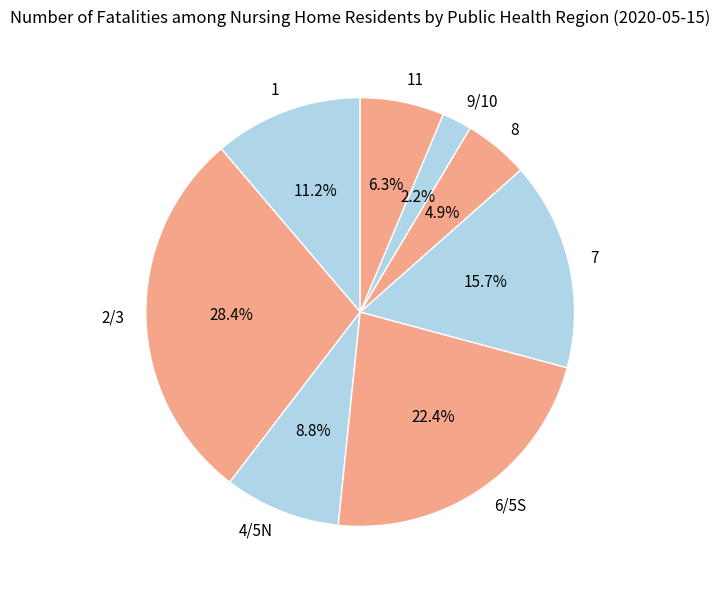

What portion of the pie excludes 4/5N?

91.2%